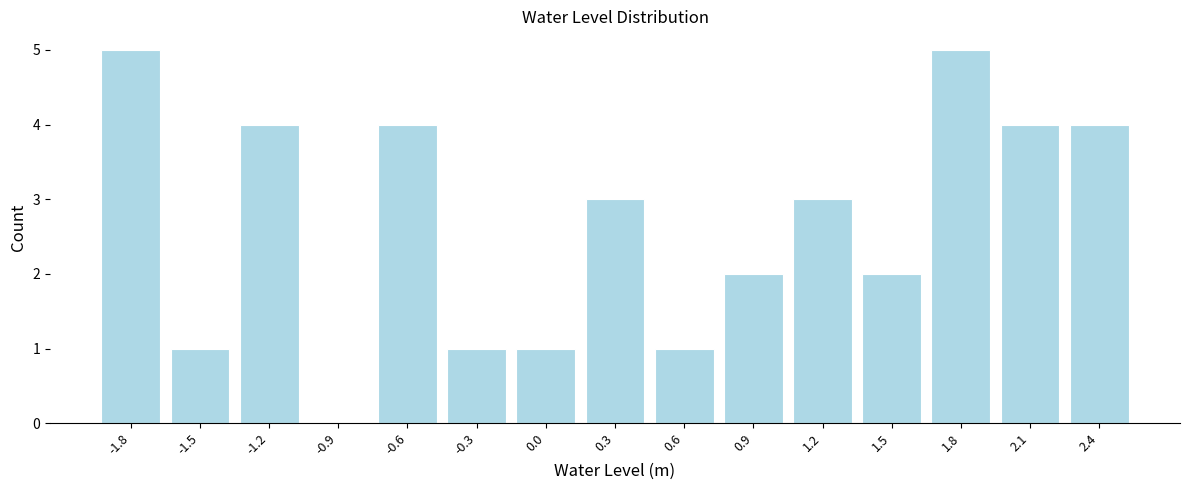

Reading right to left, list all the values displayed in this chart.

2.4=4	2.1=4	1.8=5	1.5=2	1.2=3	0.9=2	0.6=1	0.3=3	0.0=1	-0.3=1	-0.6=4	-0.9=0	-1.2=4	-1.5=1	-1.8=5